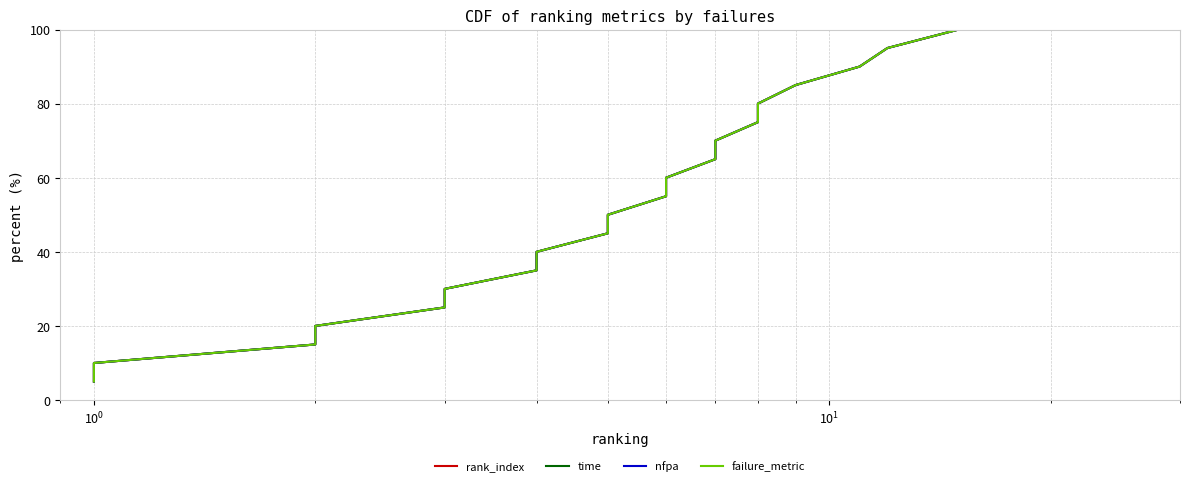

Is the value of rank_index at $\mathdefault{10^{3}}$ greater than the value of nfpa at 18?

No